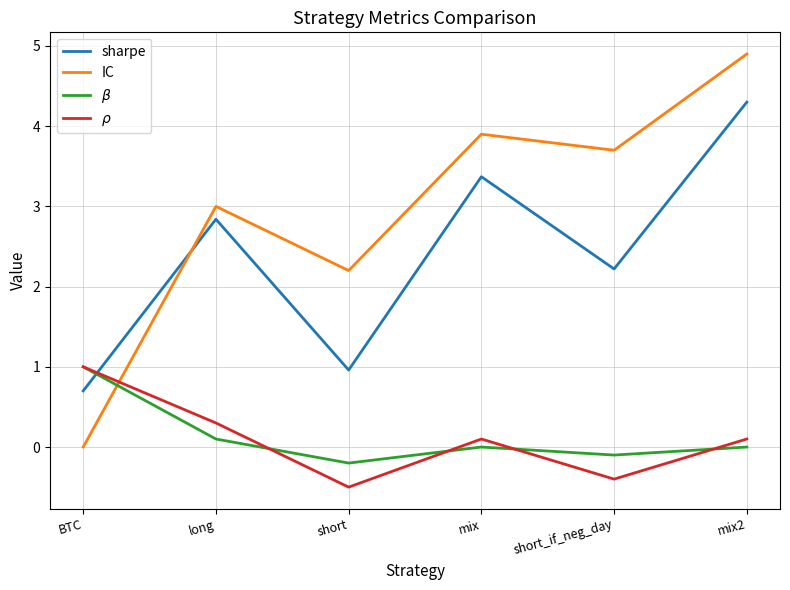

How many distinct data groups are displayed?

4